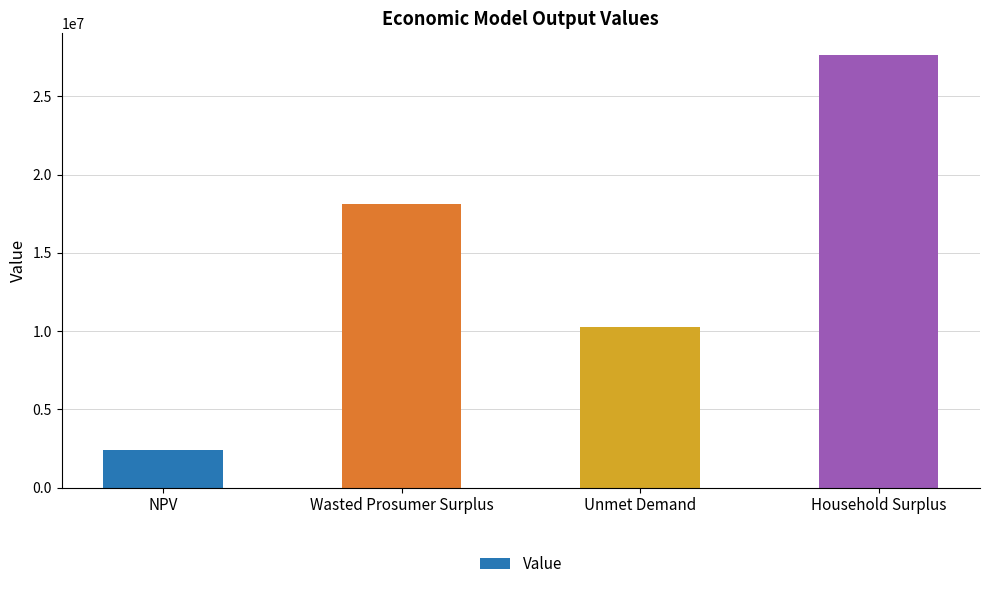

What value does the data have at Unmet Demand?

10285071.6